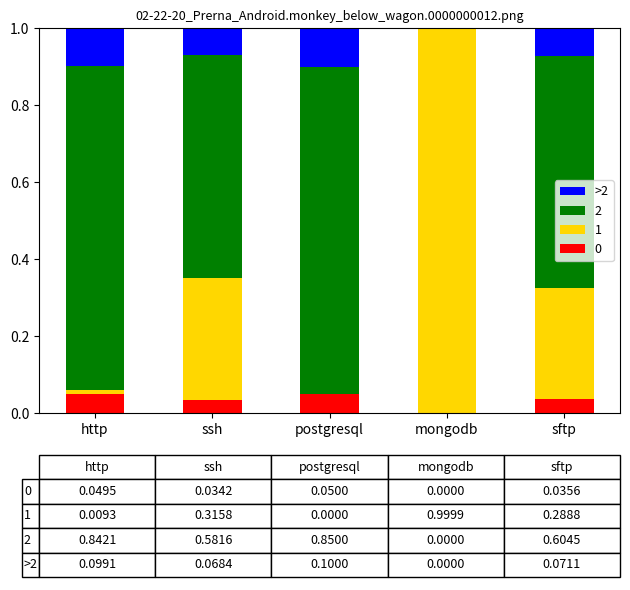

The 0 series shows 0.0 at postgresql. True or false?

True